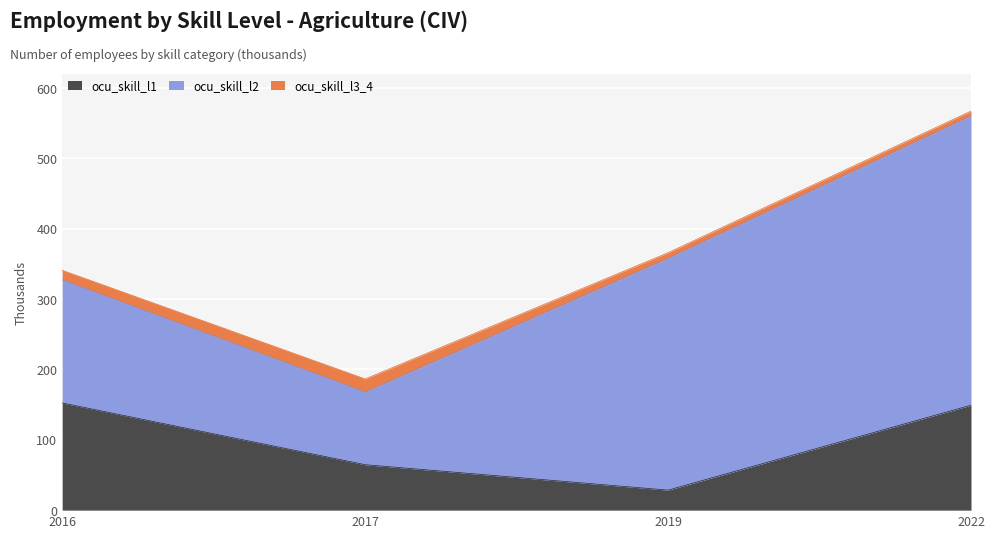

Does the chart display data point markers on the line(s)?

No